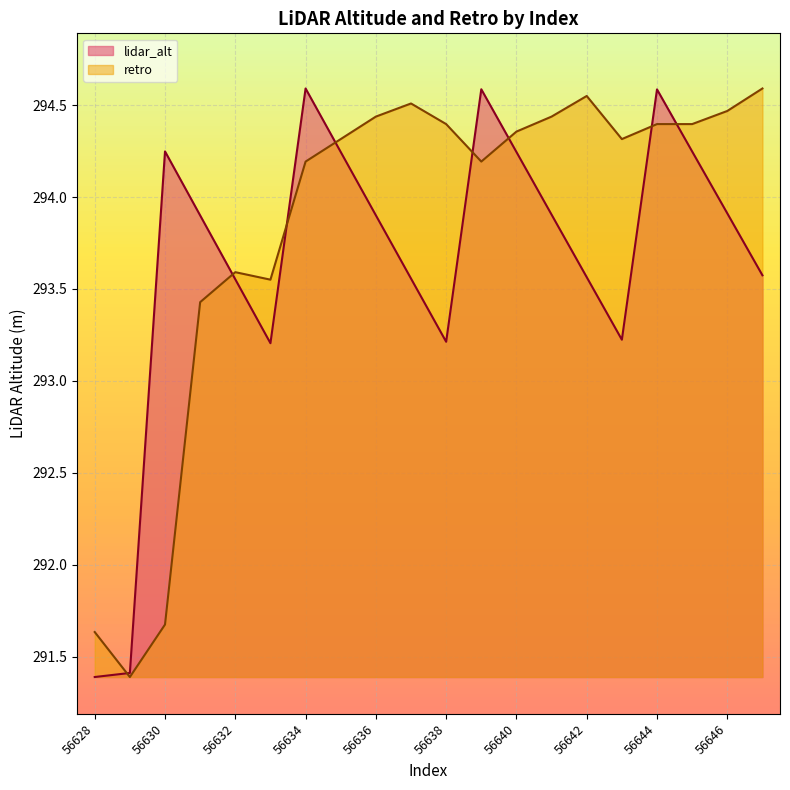

At which label is lidar_alt closest to 292?

56629